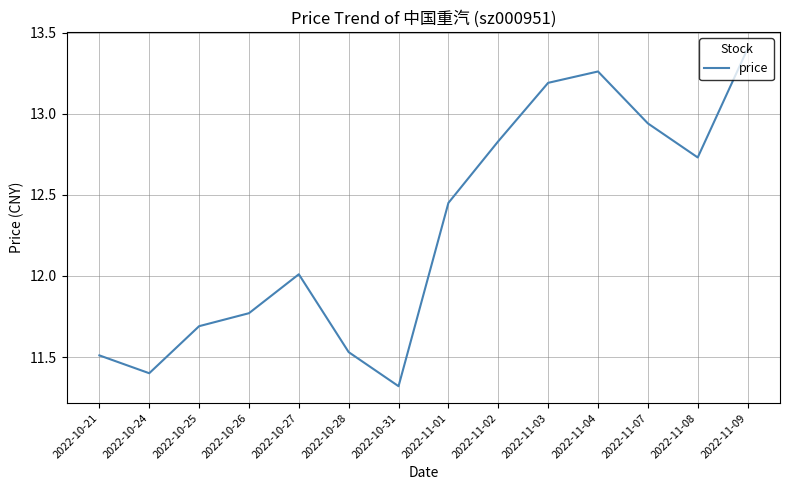

What position from the right is 2022-10-24?

13